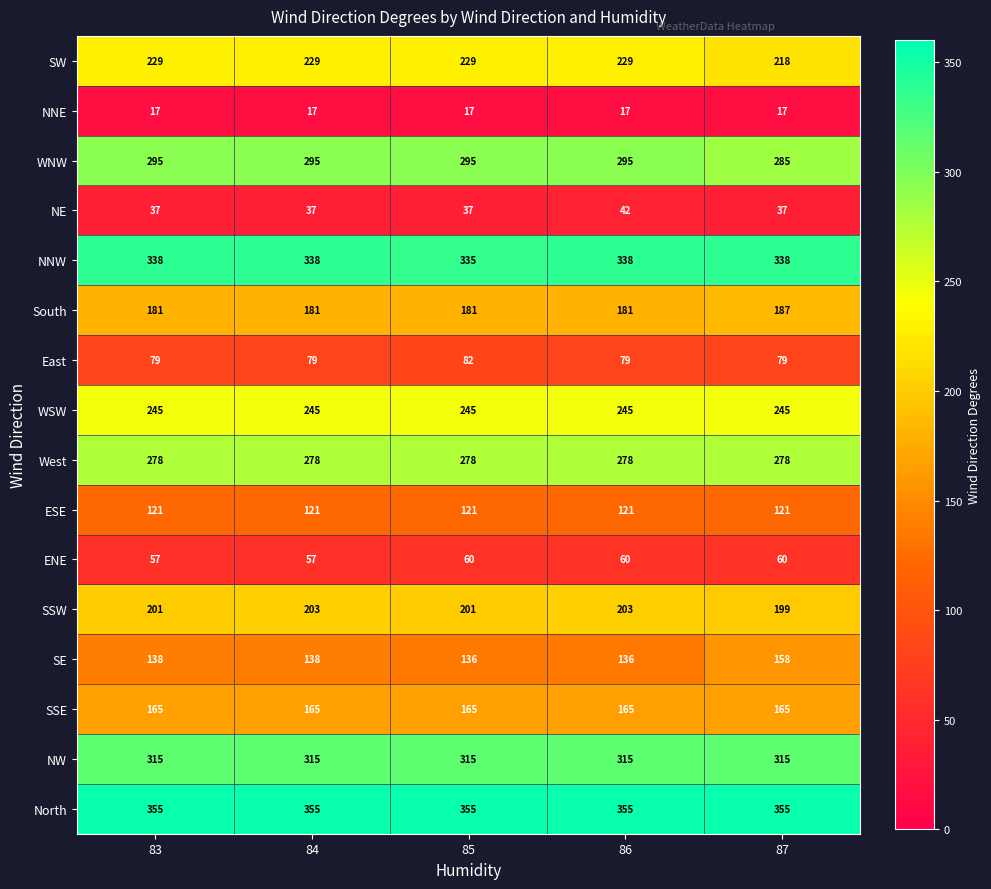

At how many categories does at least one series exceed 152?

5